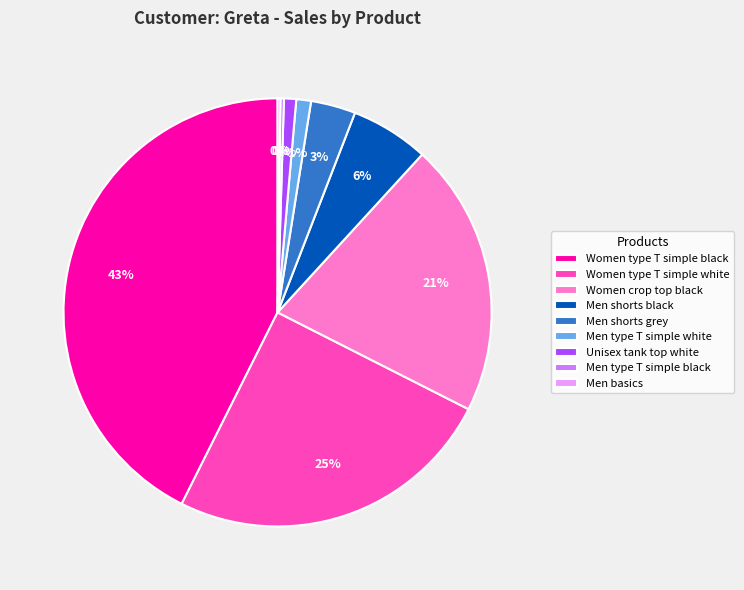

Do Men type T simple white and Women type T simple white together represent more than half of the pie?

No